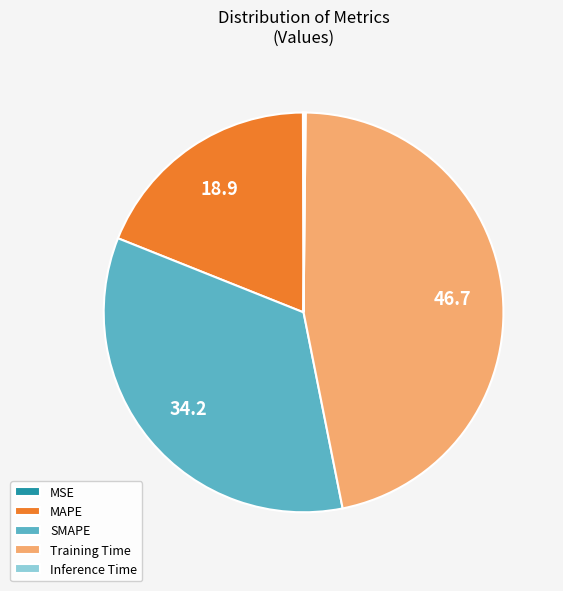

Do Training Time and MAPE together represent more than half of the pie?

Yes